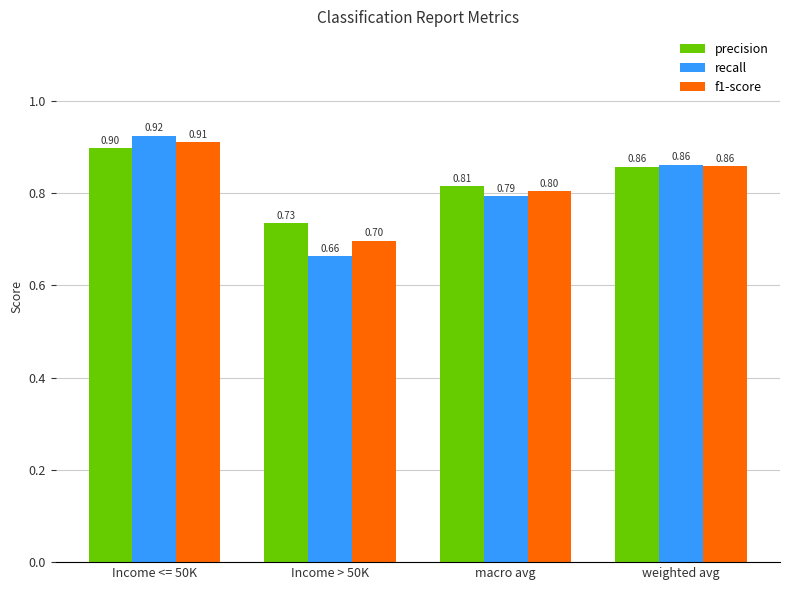

At macro avg, list the series in order from largest to smallest.

precision, f1-score, recall